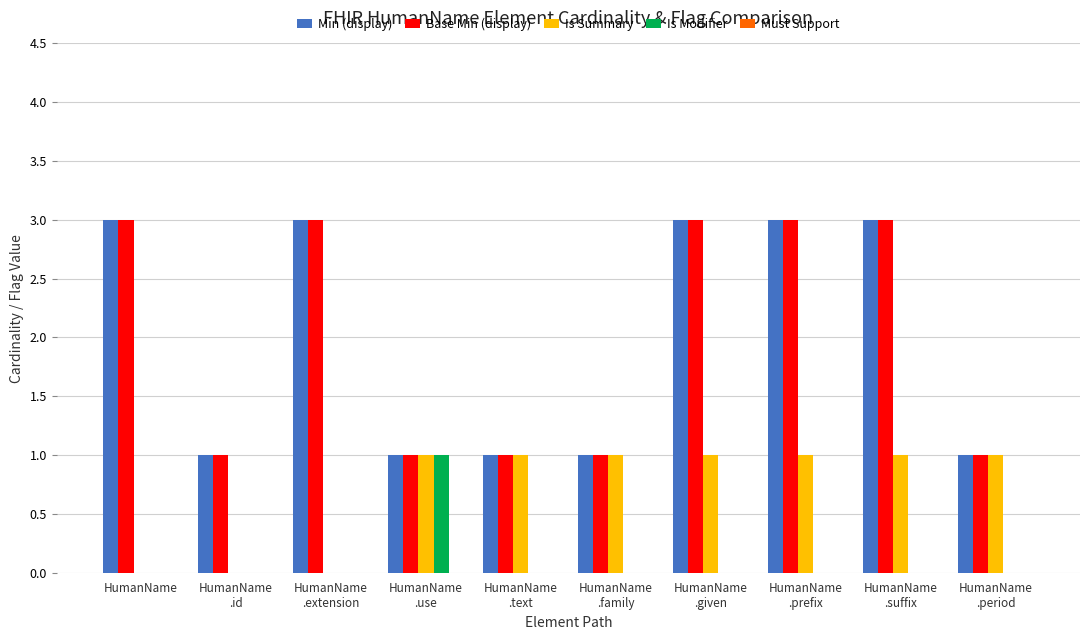

The value of Base Min (display) at HumanName is 4. True or false?

False